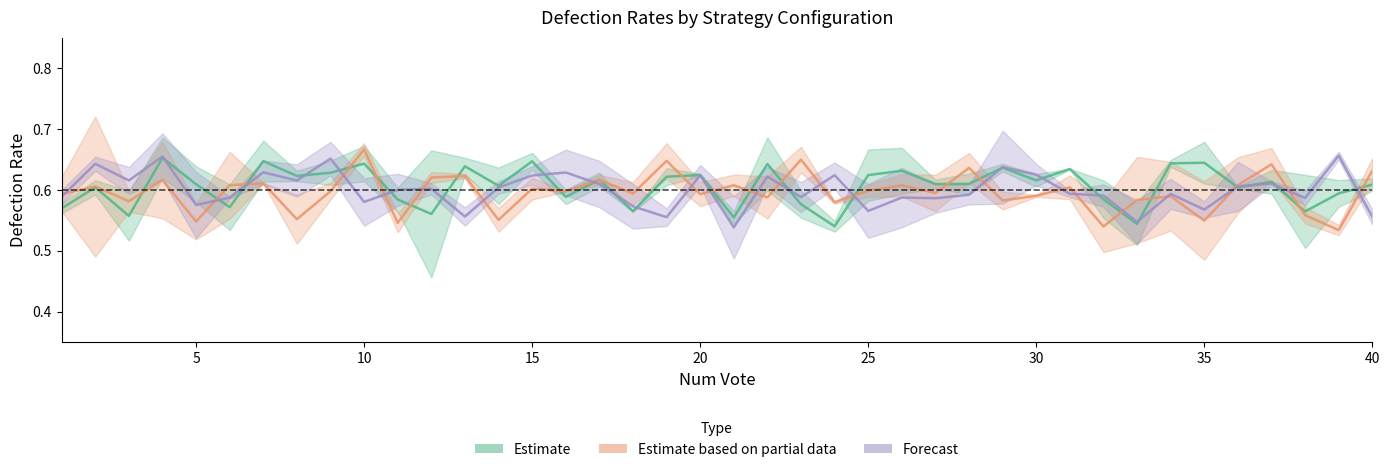

The Defection Rate 1:0 series shows 0.6 at 21. True or false?

True